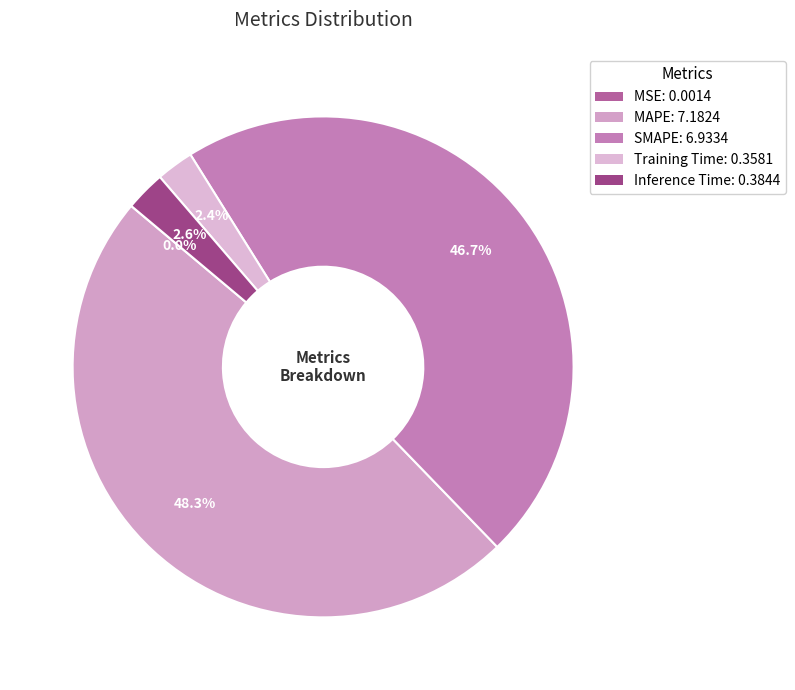

Do Training Time and MAPE together represent more than half of the pie?

Yes